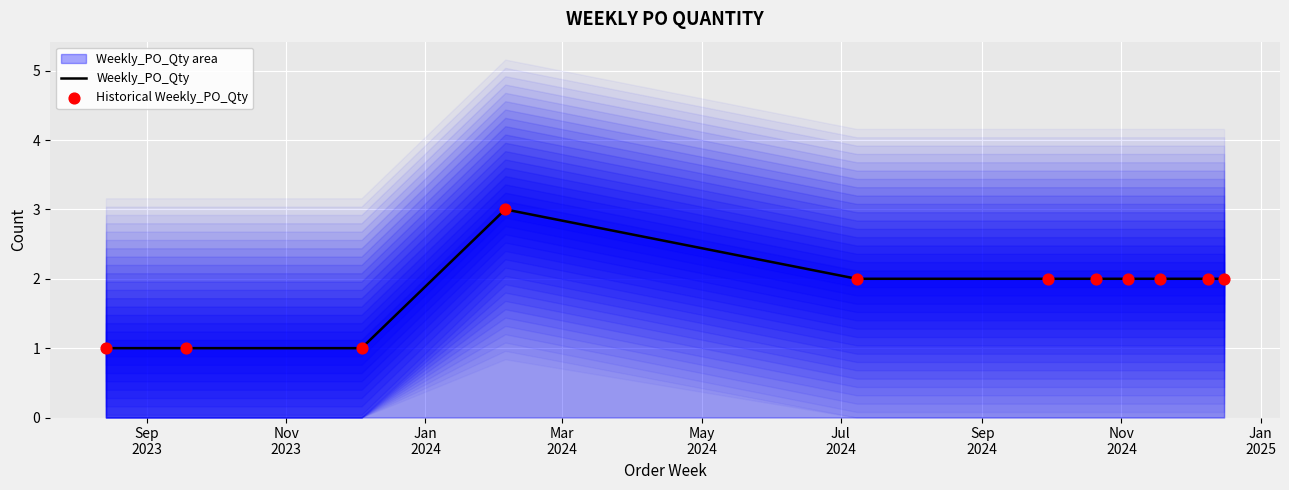

Which series contains the lowest Y value?

Weekly_PO_Qty